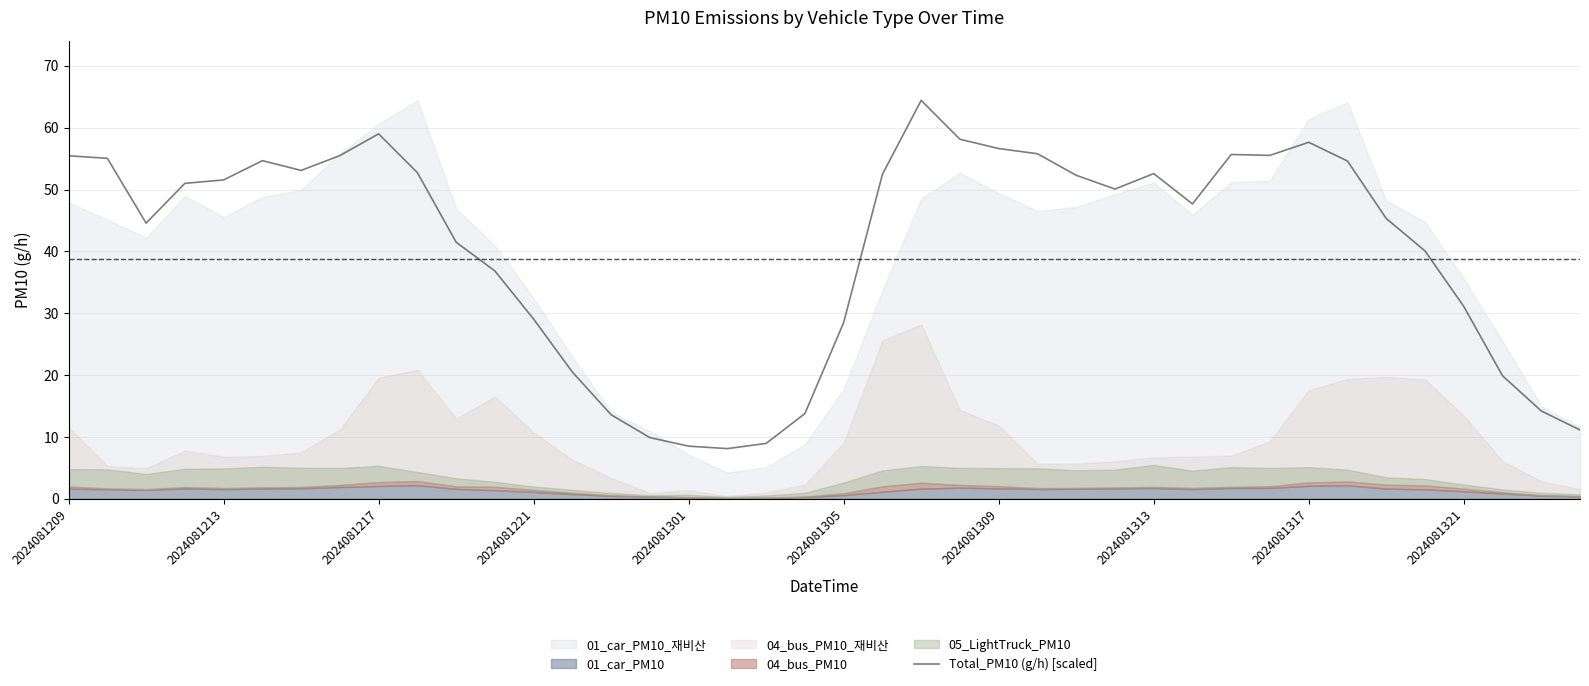

Reading left to right, list all the values displayed in this chart.

55.4	55.0	44.6	51.0	51.5	54.7	53.1	55.5	59.0	52.7	41.5	36.8	29.1	20.5	13.6	9.9	8.5	8.1	9.0	13.8	28.5	52.5	64.4	58.1	56.6	55.8	52.3	50.1	52.6	47.7	55.7	55.5	57.6	54.6	45.3	40.1	31.1	19.9	14.2	11.1